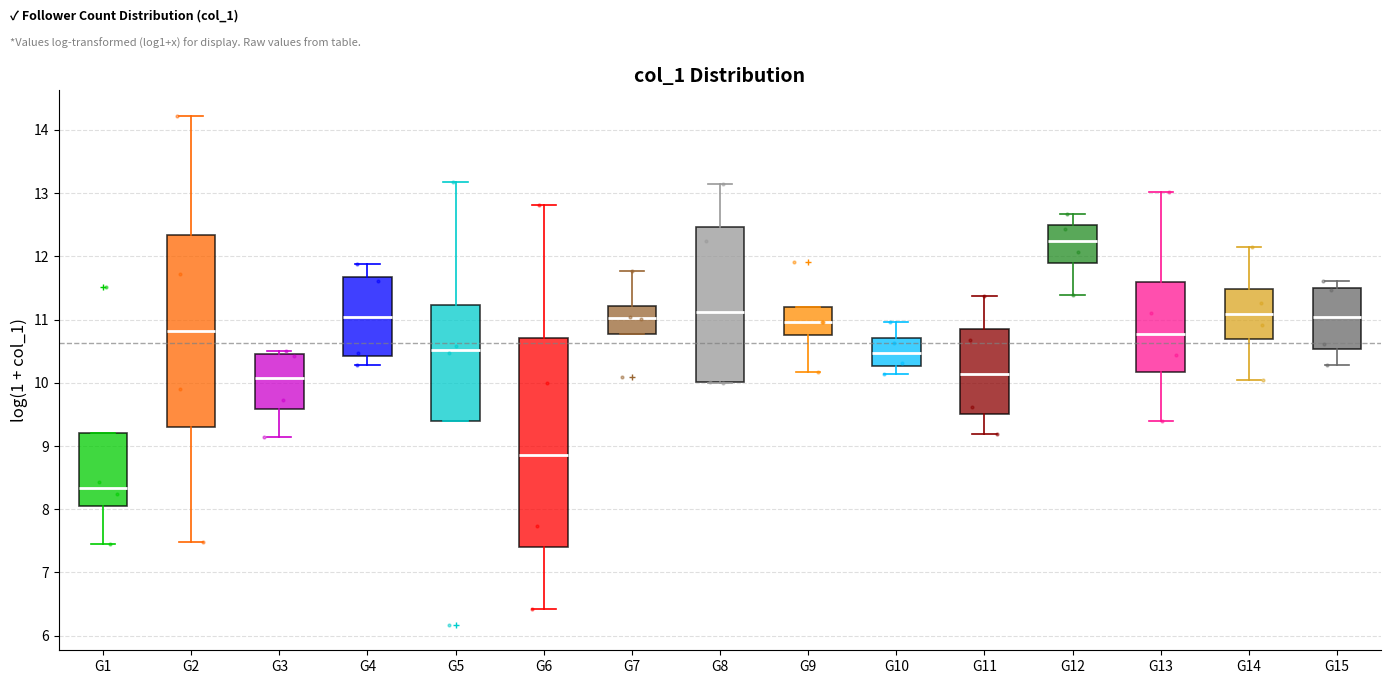

Reading left to right, read every box against the y-axis: the position of its median line, the range the box covers, and the ends of its whiskers. The values are not printed on the chart, so give them approximately, as read against the axis.

G1: median 8.3, box 8.0 to 9.2, whiskers 7.4 to 9.2
G2: median 10.8, box 9.3 to 12.3, whiskers 7.5 to 14.2
G3: median 10.1, box 9.6 to 10.5, whiskers 9.1 to 10.5 (just above the box's upper edge)
G4: median 11.0, box 10.4 to 11.7, whiskers 10.3 to 11.9
G5: median 10.5, box 9.4 to 11.2, whiskers 9.4 to 13.2
G6: median 8.9, box 7.4 to 10.7, whiskers 6.4 to 12.8
G7: median 11.0, box 10.8 to 11.2, whiskers 10.8 to 11.8
G8: median 11.1, box 10.0 to 12.5, whiskers 10.0 to 13.1
G9: median 11.0, box 10.8 to 11.2, whiskers 10.2 to 11.2
G10: median 10.5, box 10.3 to 10.7, whiskers 10.1 to 11.0
G11: median 10.1, box 9.5 to 10.8, whiskers 9.2 to 11.4
G12: median 12.3, box 11.9 to 12.5, whiskers 11.4 to 12.7
G13: median 10.8, box 10.2 to 11.6, whiskers 9.4 to 13.0
G14: median 11.1, box 10.7 to 11.5, whiskers 10.0 to 12.2
G15: median 11.0, box 10.5 to 11.5, whiskers 10.3 to 11.6